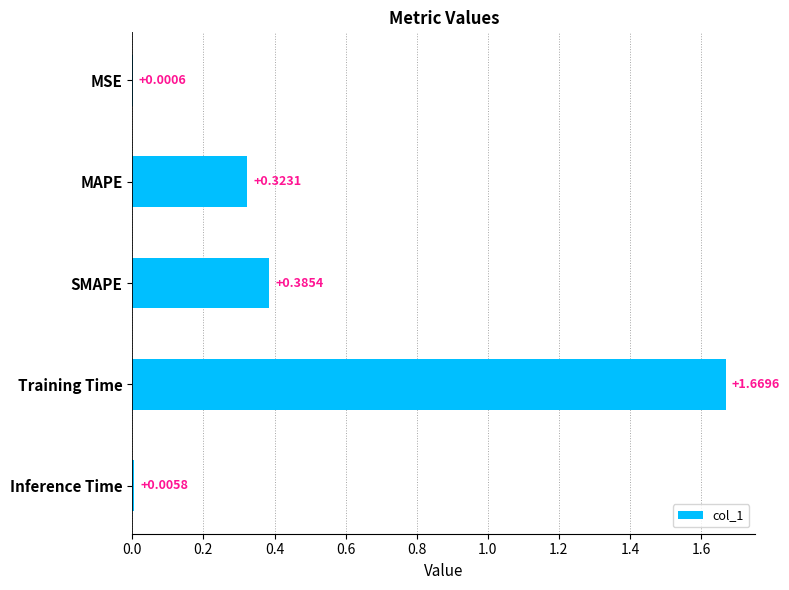

What is the sum of all values?

2.4